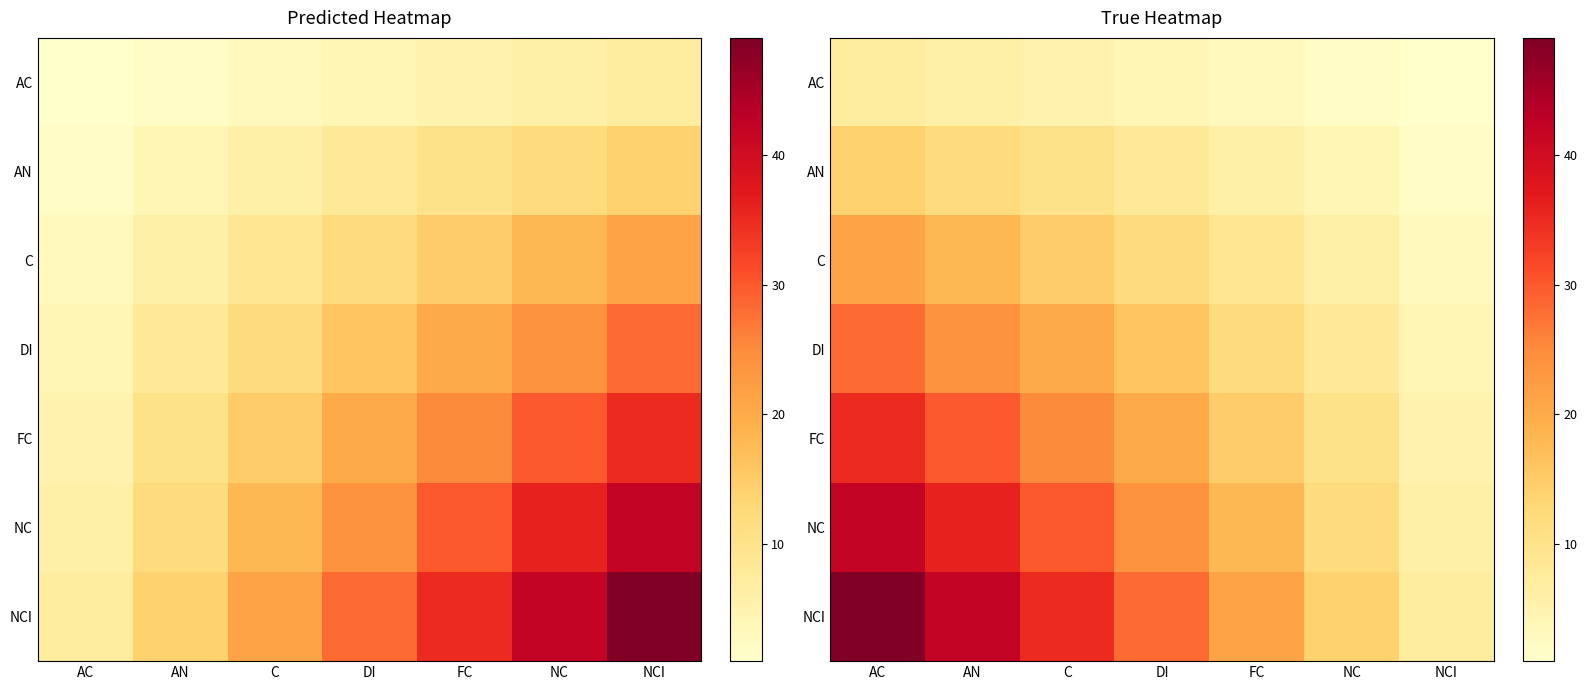

True or false: NC has a value of 41 at C.

False